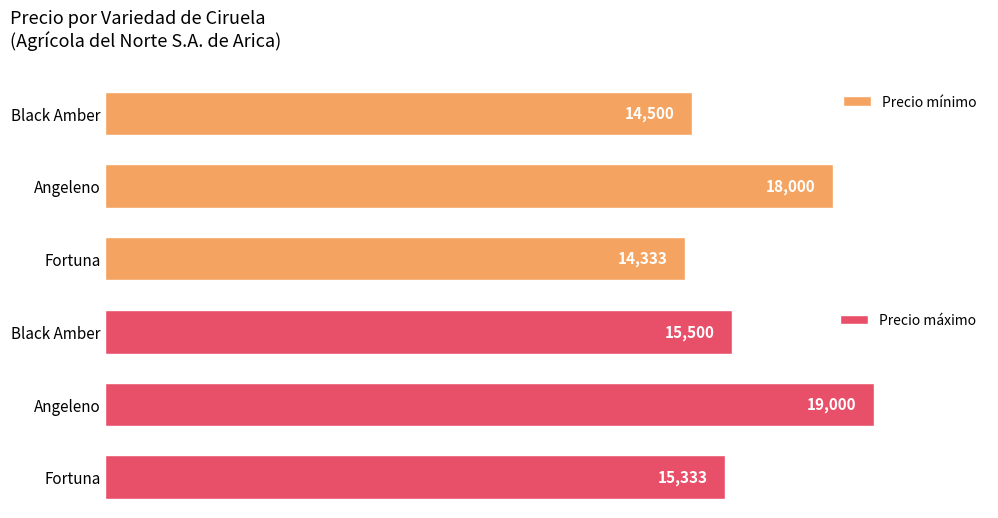

Where is Precio máximo nearest to the value 17166?

Black Amber